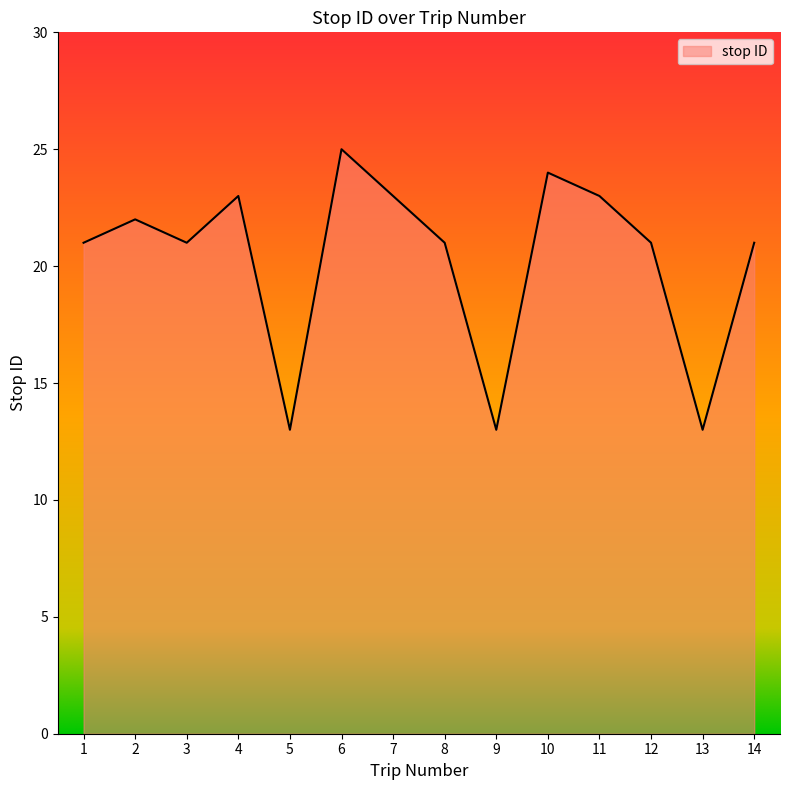

Reading left to right, extract all data points from this chart.

21	22	21	23	13	25	23	21	13	24	23	21	13	21